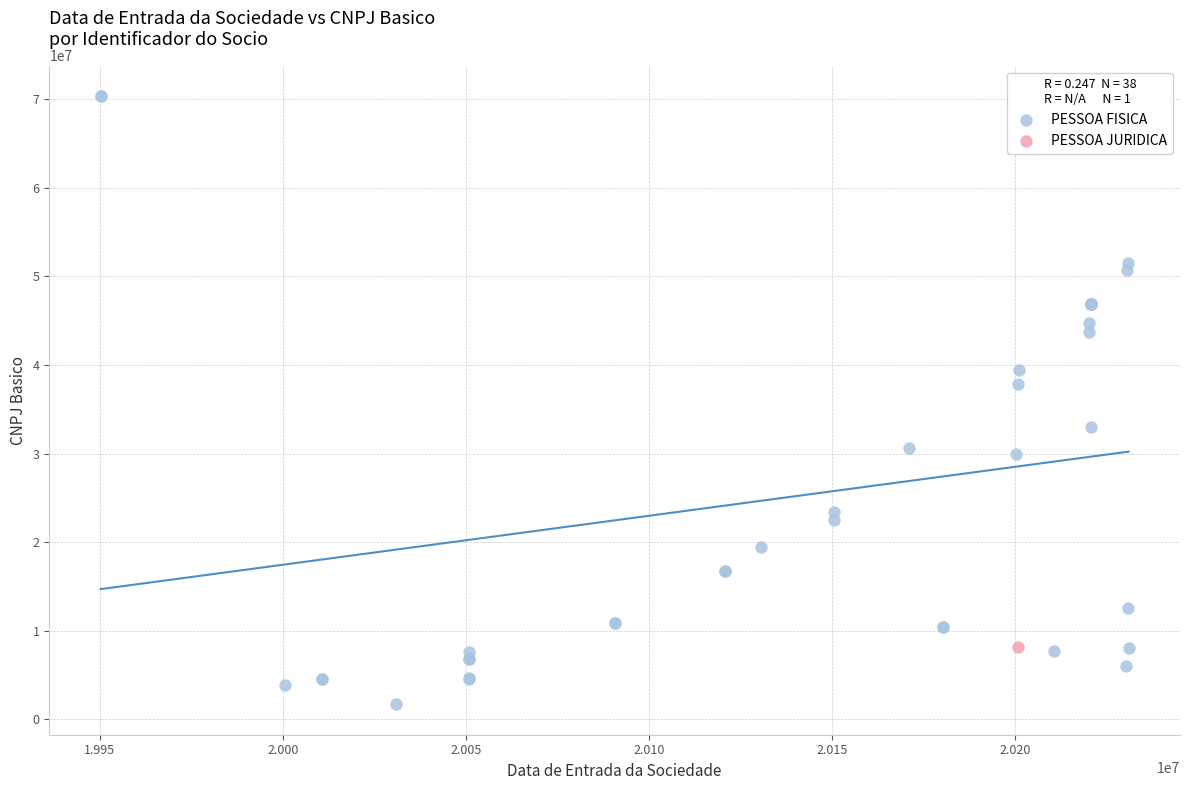

What are all the series names shown in the legend?

PESSOA FISICA, PESSOA JURIDICA